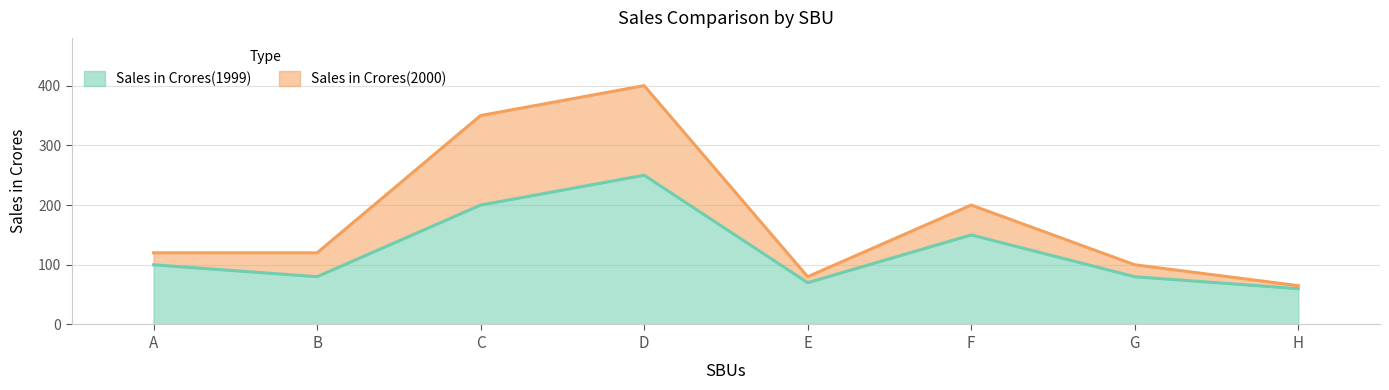

At which category does the chart reach its peak across all series?

D